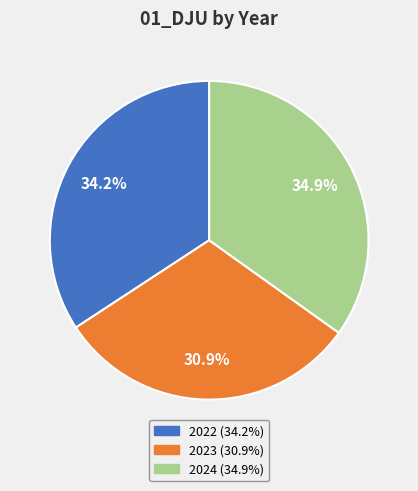

What percentage is NOT represented by 2024?

65.1%